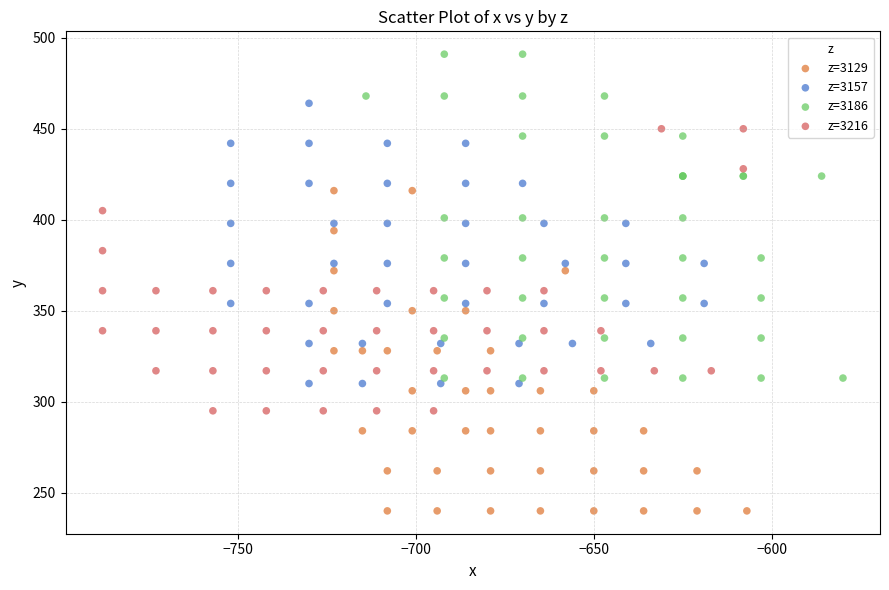

Which series reaches the minimum Y coordinate?

z=3129